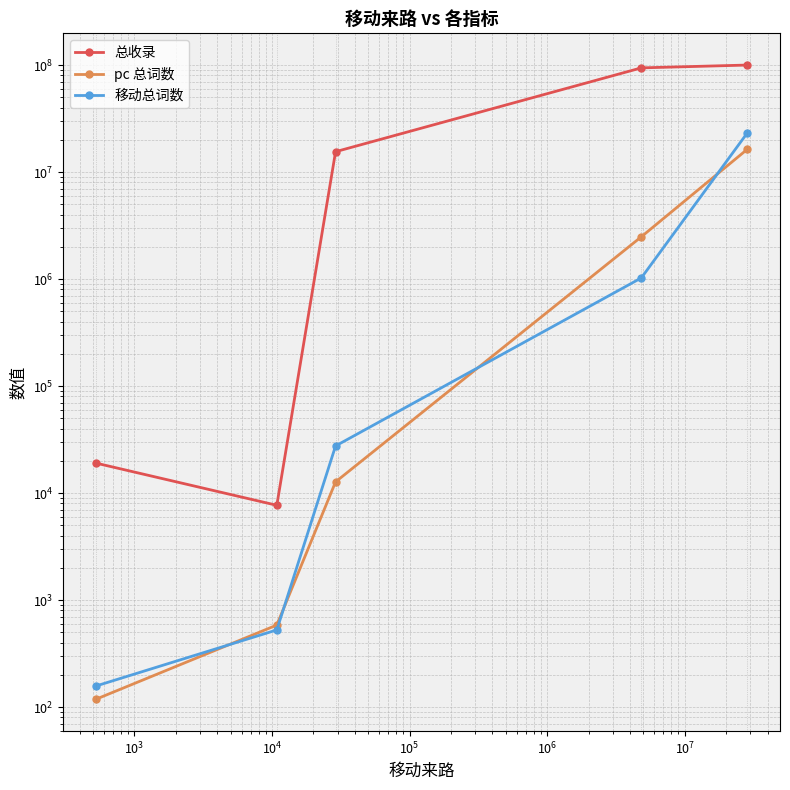

What is the sum of the pc 总词数 values at $\mathdefault{10^{5}}$ and $\mathdefault{10^{4}}$?

18841862